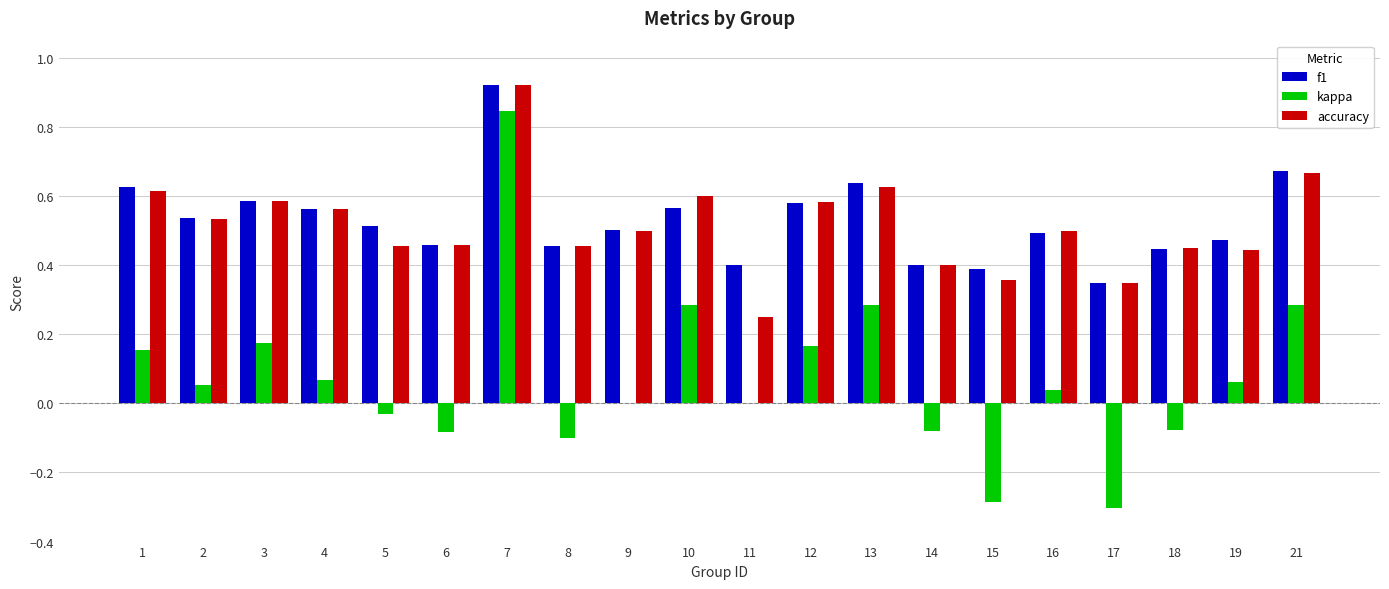

Between 5 and 12, which series saw the biggest shift?

kappa